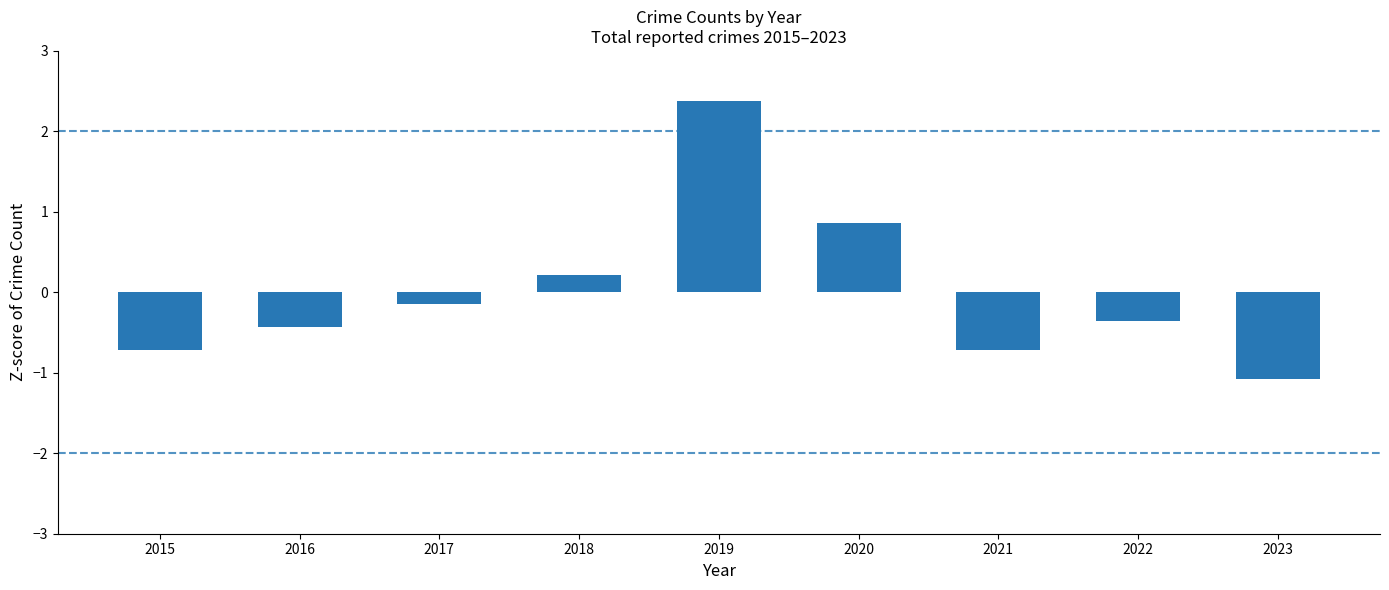

What is the value of the 7th bar from the left?

-0.7